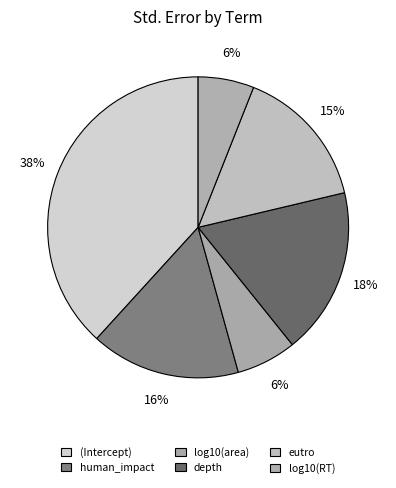

Combined, do (Intercept) and eutro account for over 50%?

Yes